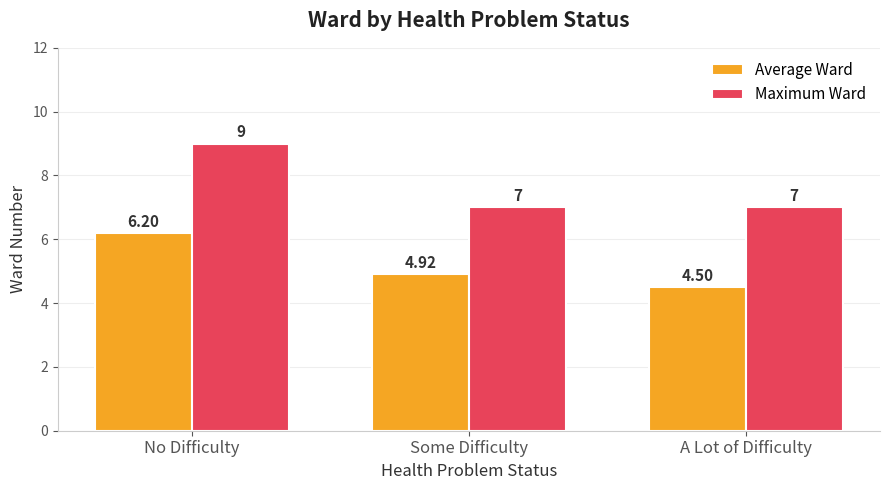

What is the average value of the Maximum Ward series?

7.7